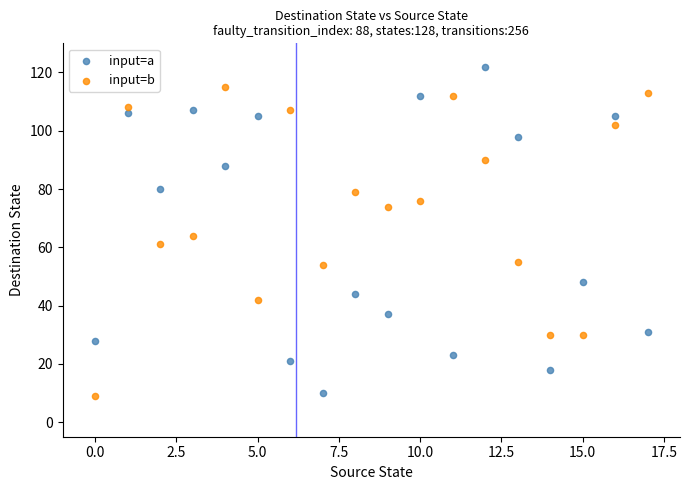

Which series reaches the maximum Y coordinate?

input=a